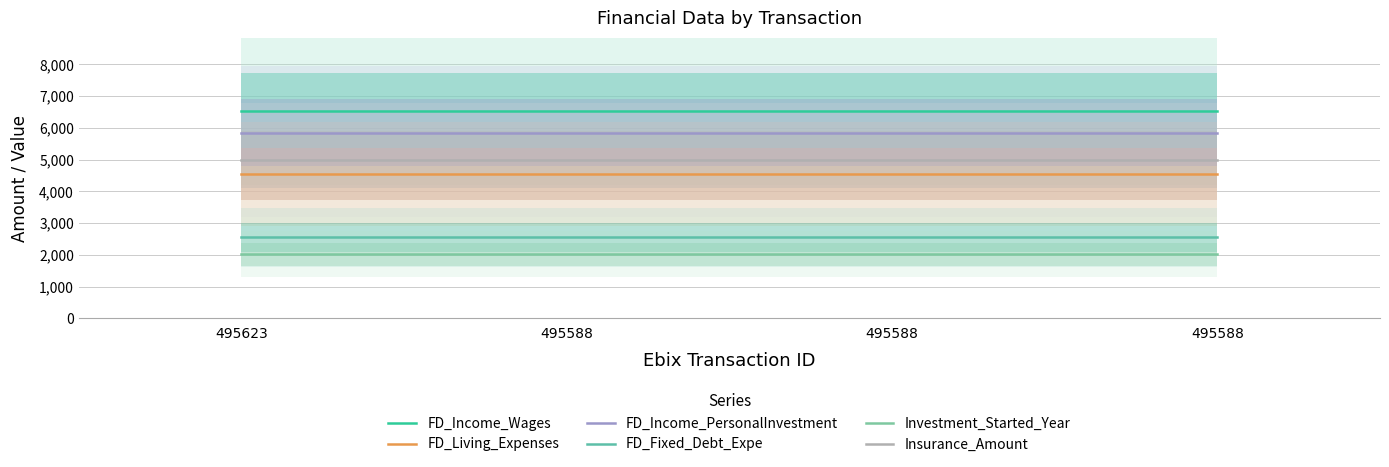

How many lines are shown in the chart?

6